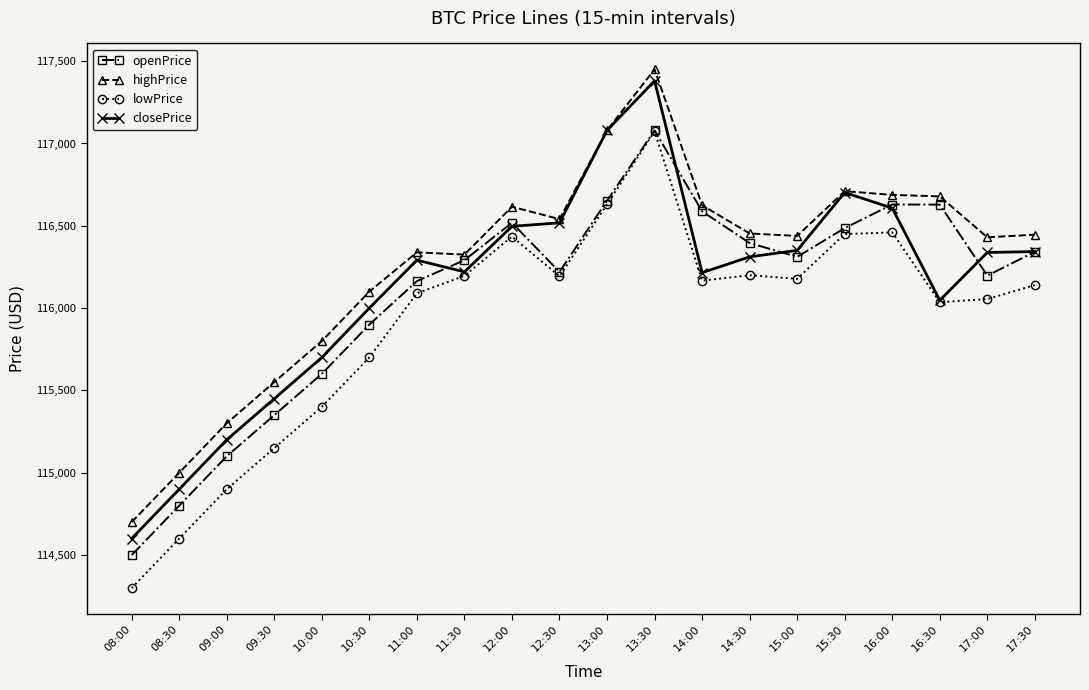

What position from the right is 10:30?

15